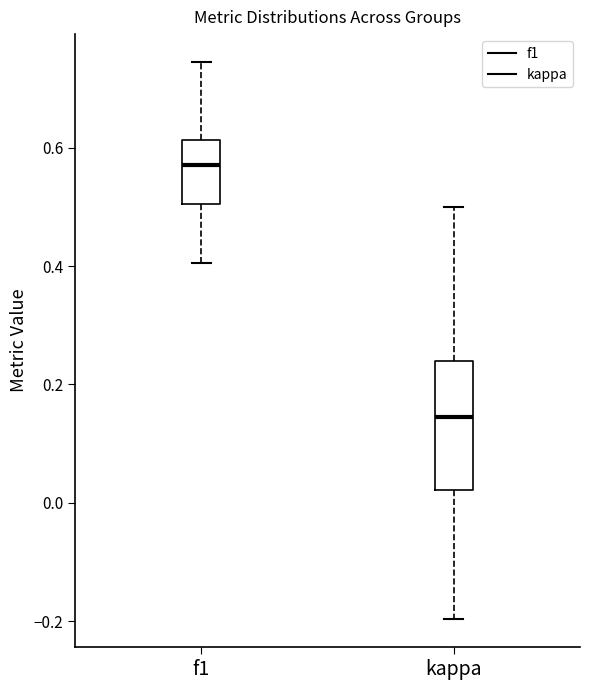

Where does the median line of the box for f1 sit on the y-axis? The values are not printed on the chart, so give them approximately, as read against the axis.

0.58